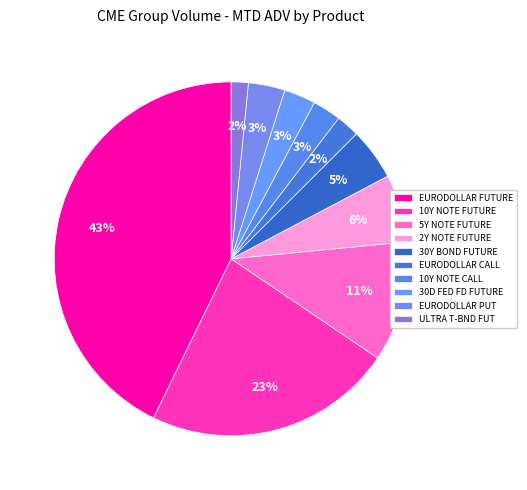

How many segments does this pie chart have?

10